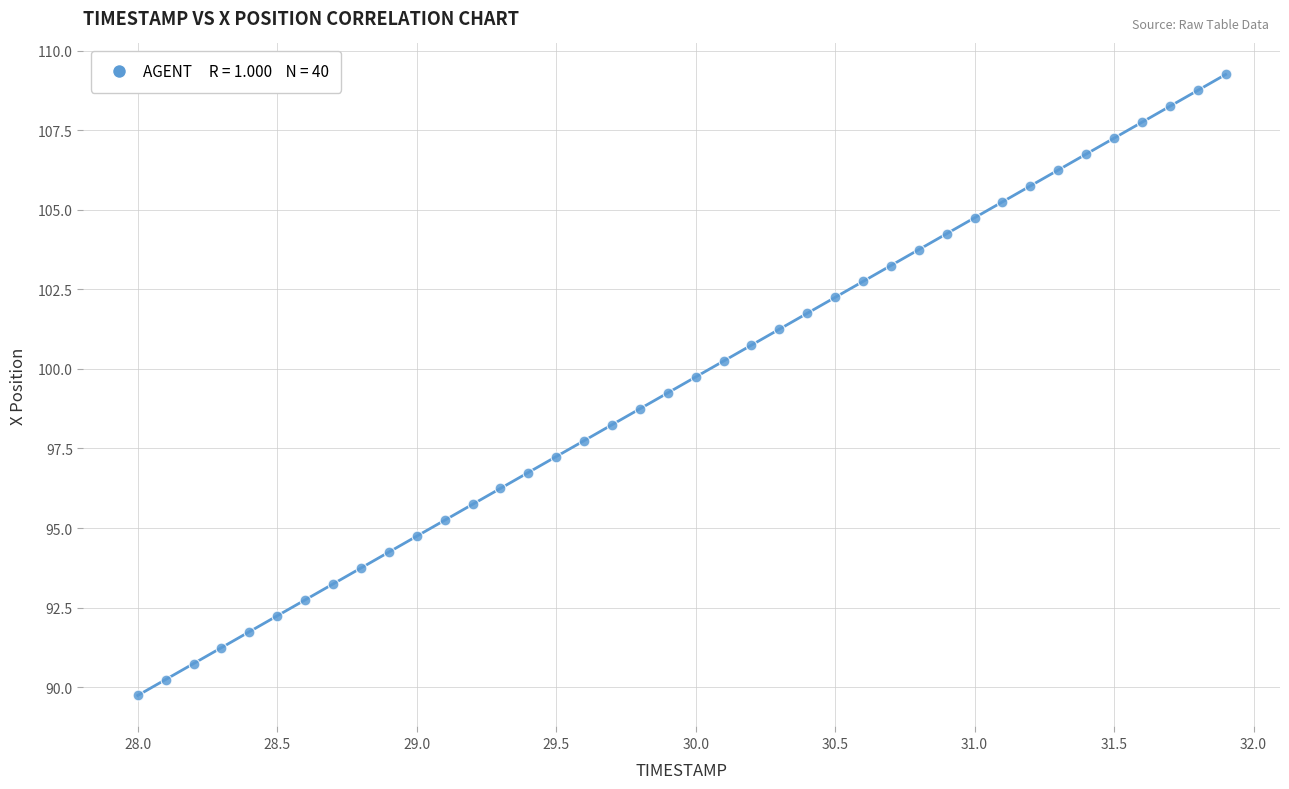

What is the range of X values (max minus min)?

3.9